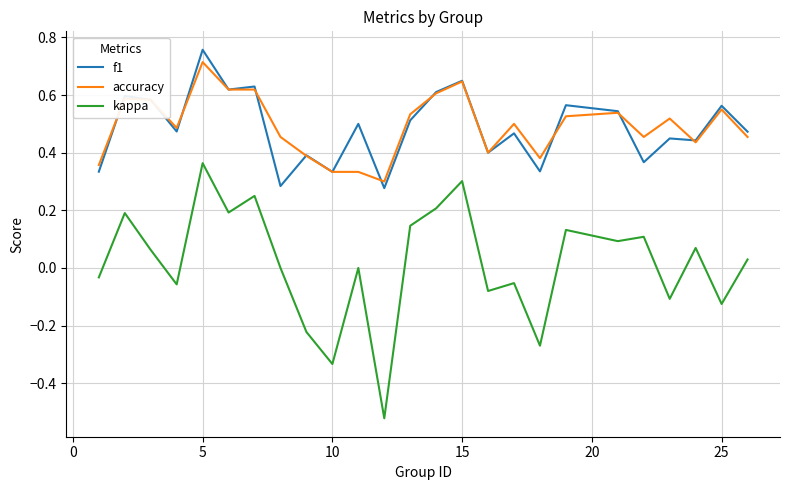

Count the f1 values in the range 0 to 1.

25